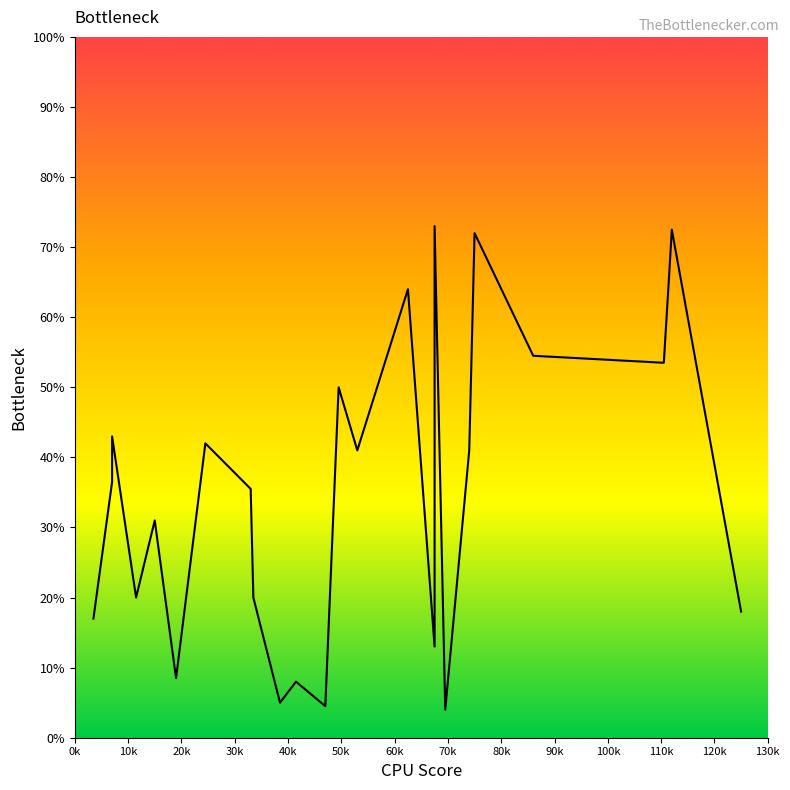

At which label does the data first exceed 36?

7